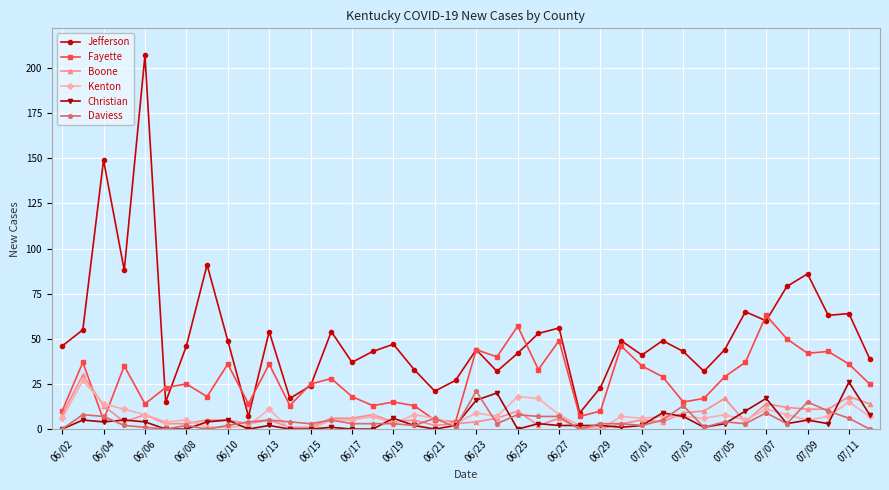

Which series has the largest range (max minus min)?

Jefferson